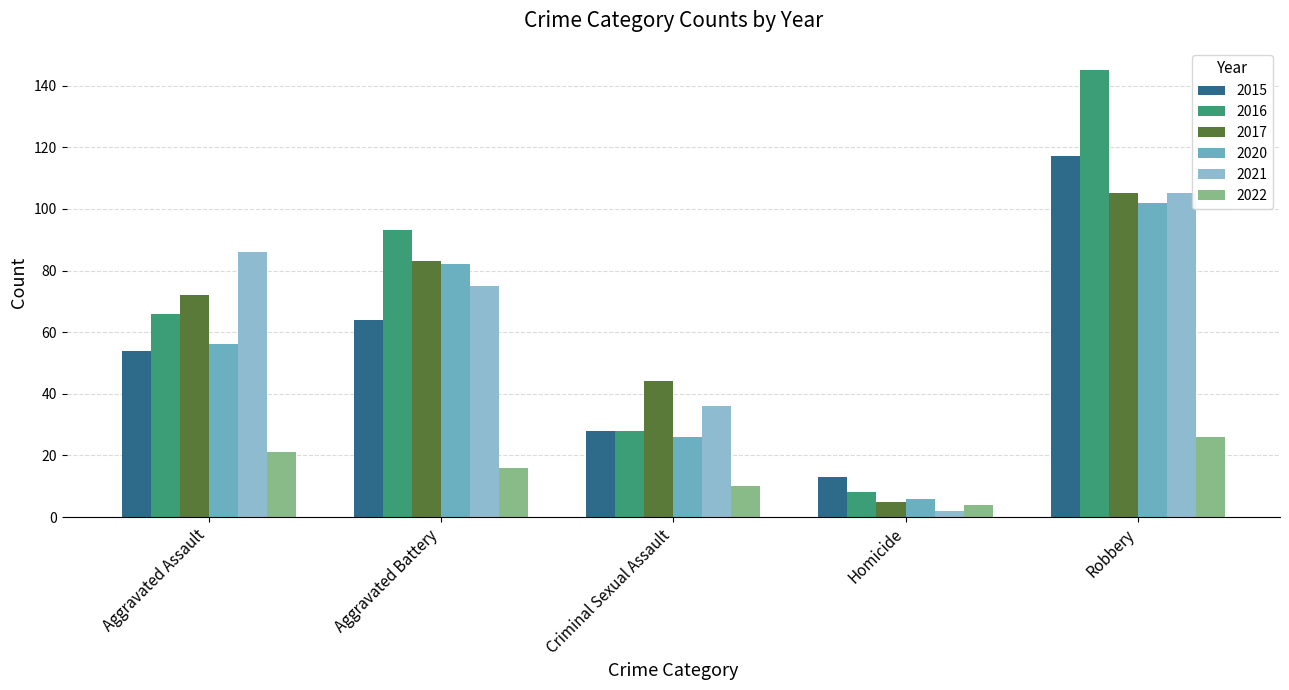

What is the sum of all 2016 values?

340